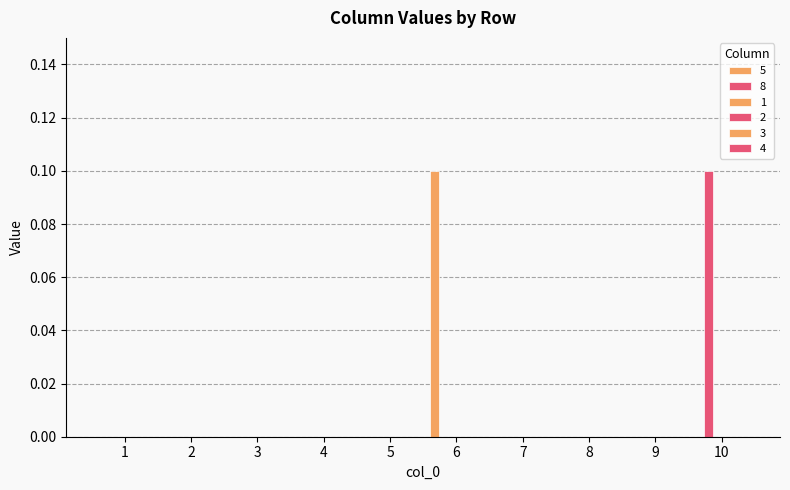

What is the greatest value displayed?

0.1